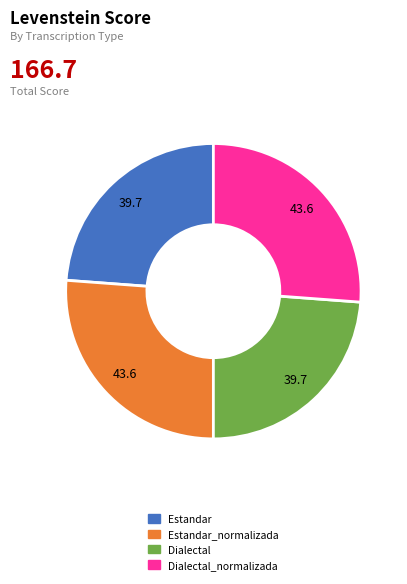

Does any single category account for the majority?

No